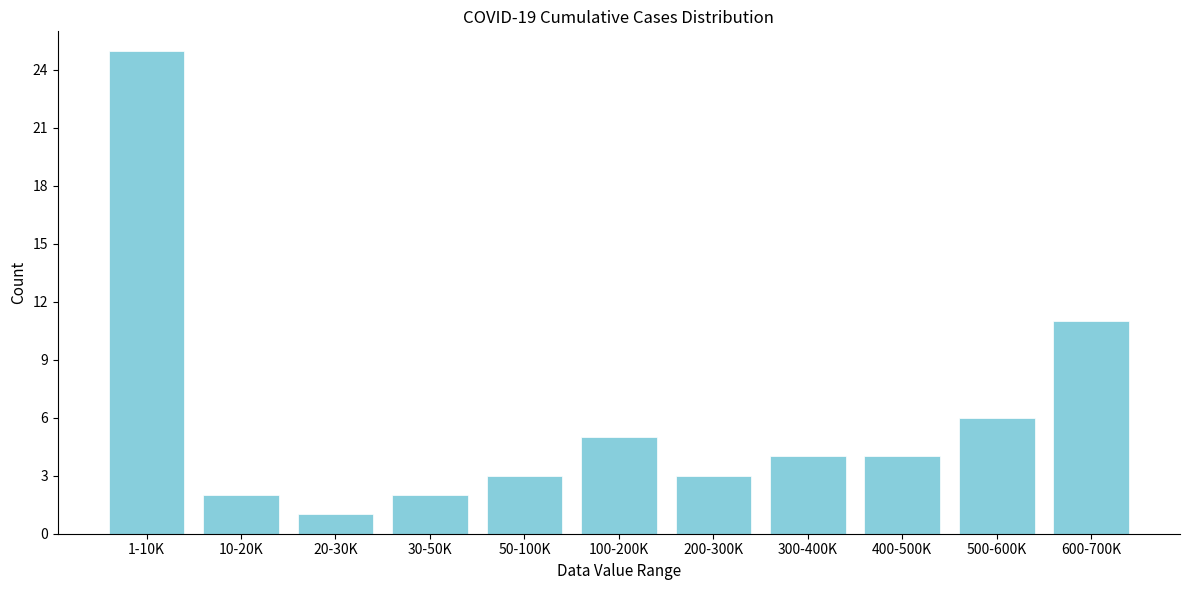

Reading right to left, extract all data points from this chart.

11	6	4	4	3	5	3	2	1	2	25